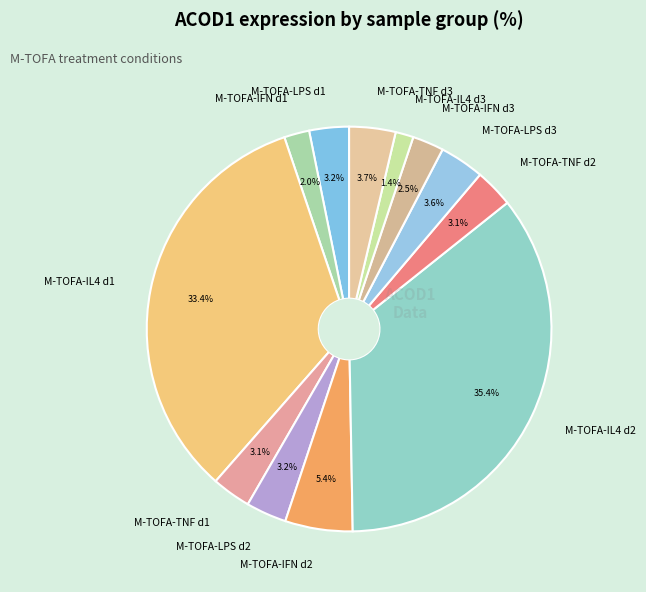

To the nearest percent, what is the difference between the largest and smallest slice percentages?

34%